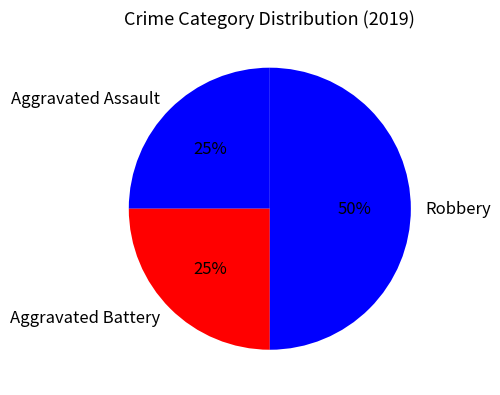

The Robbery slice represents 50% of the pie. True or false?

True